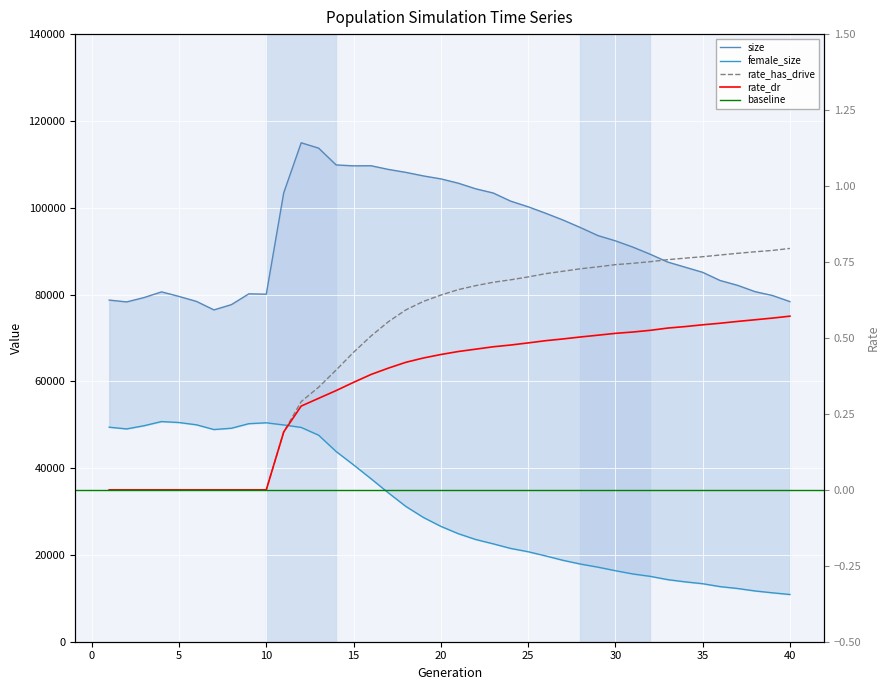

At which category is the sum across all series the highest?

12